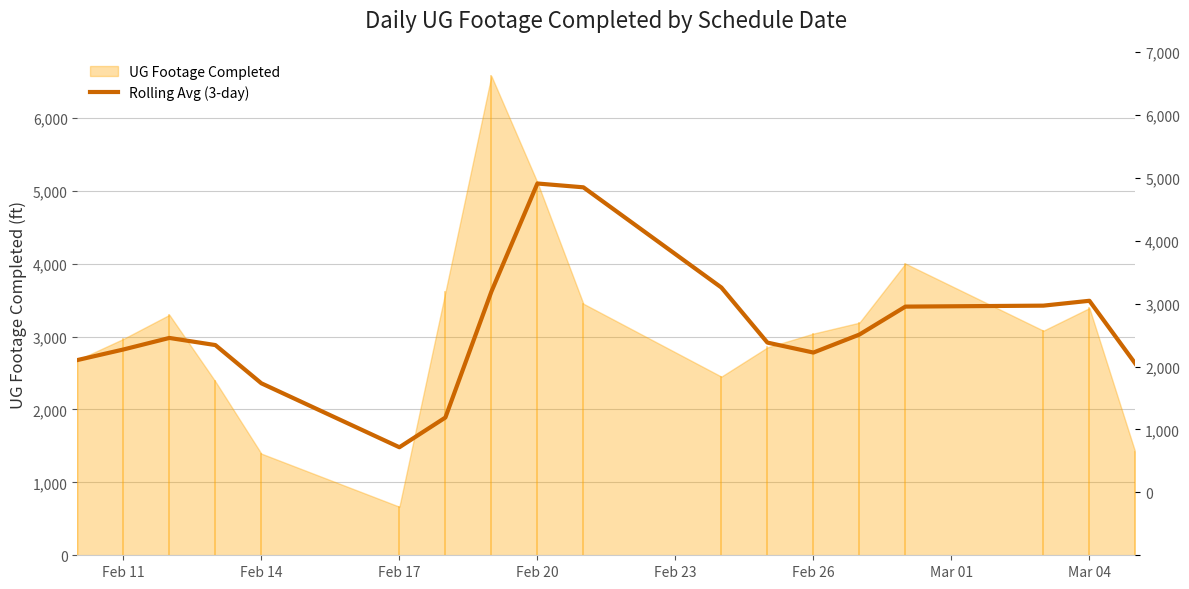

How many values exceed 2980?

9